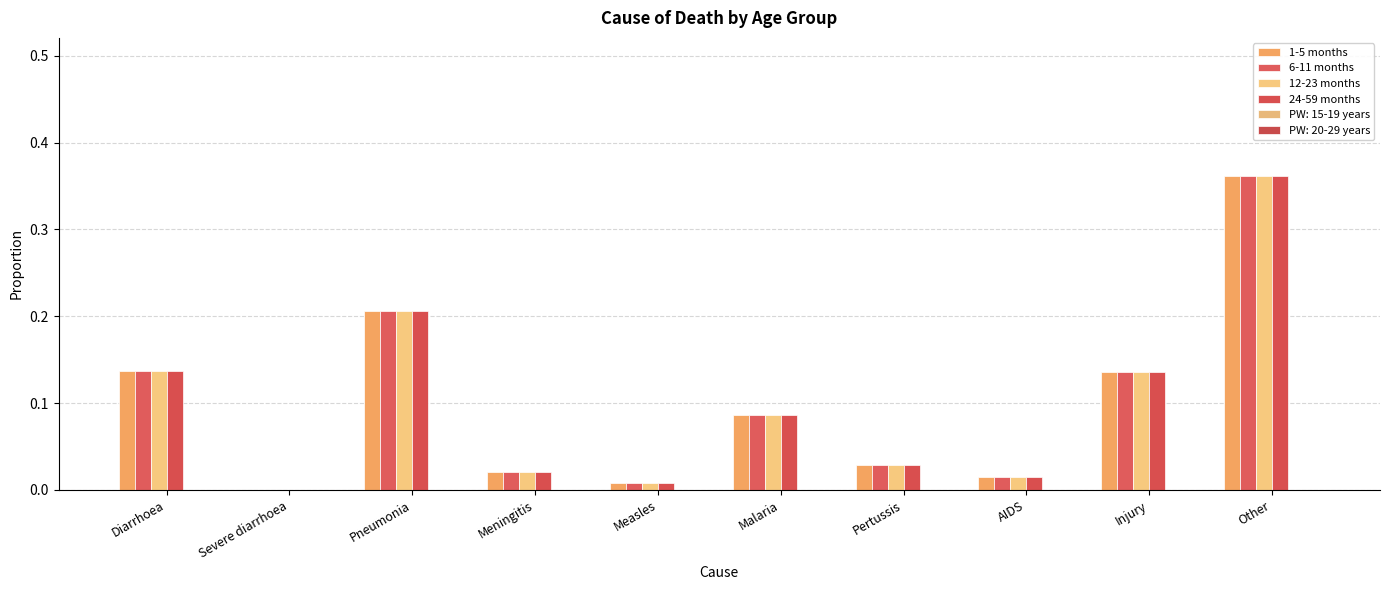

What is the difference between the 12-23 months values at Other and Malaria?

0.3